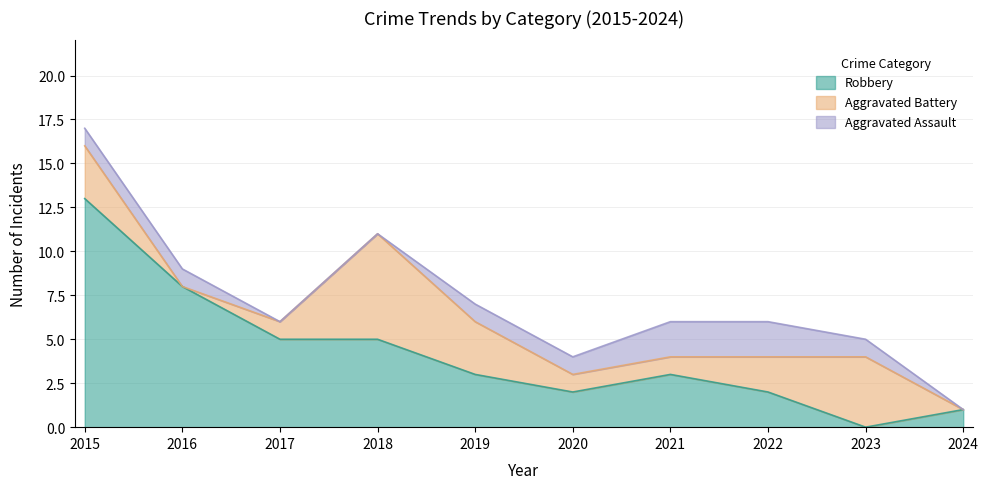

What is the spread (max minus min) of values at 2017?

1